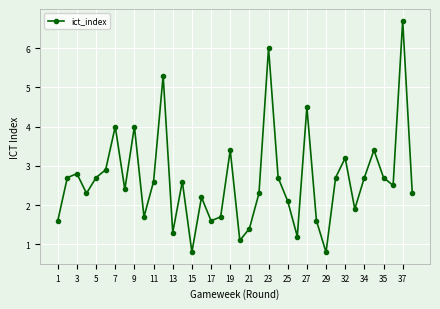

What is the minimum value shown in the chart?

0.8